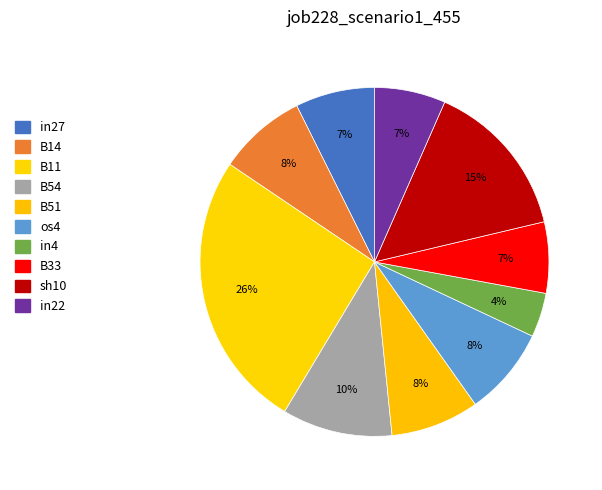

Rank the categories by value from highest to lowest.

B11, sh10, B54, B14, B51, os4, in27, B33, in22, in4